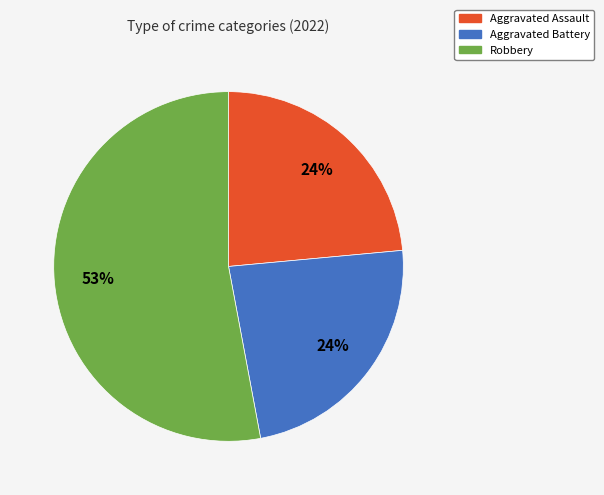

To the nearest percent, what percentage of the pie is Aggravated Assault?

24%